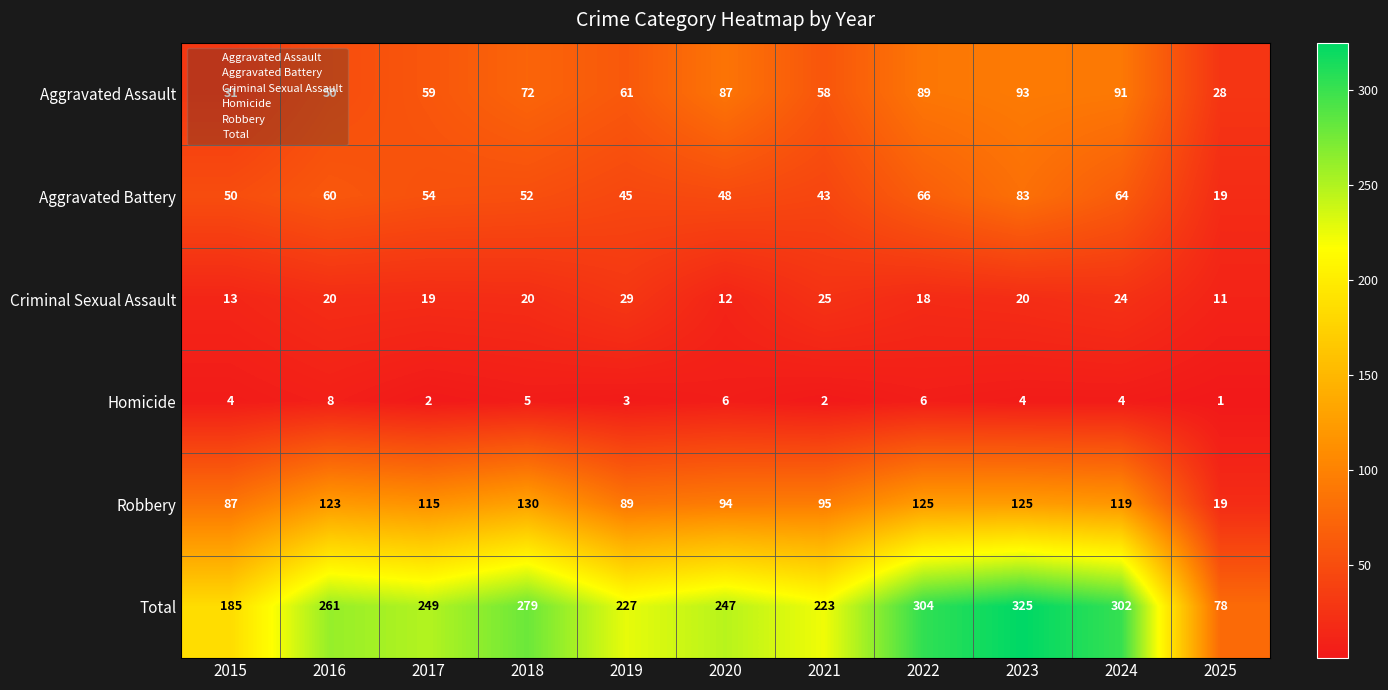

The value of Criminal Sexual Assault at 2016 is 32. True or false?

False